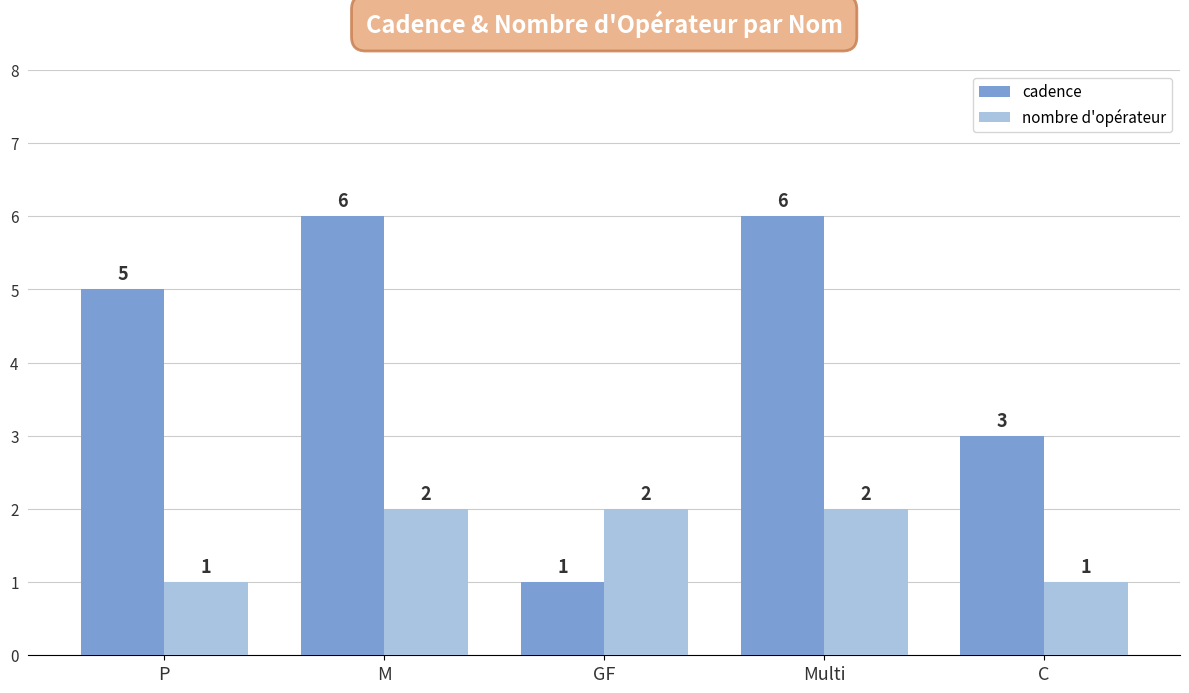

Rank the series by their average value, from highest to lowest.

cadence, nombre d'opérateur